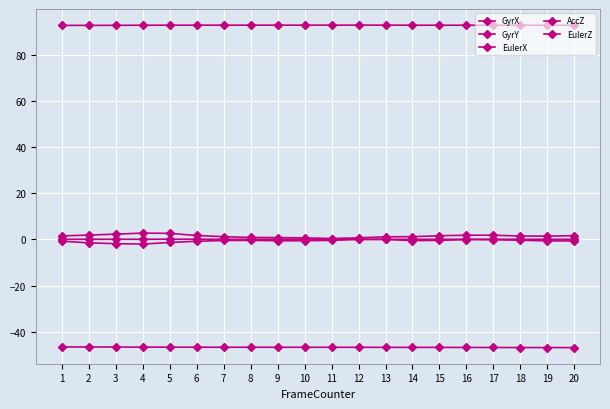

Does the chart have visible grid lines?

Yes